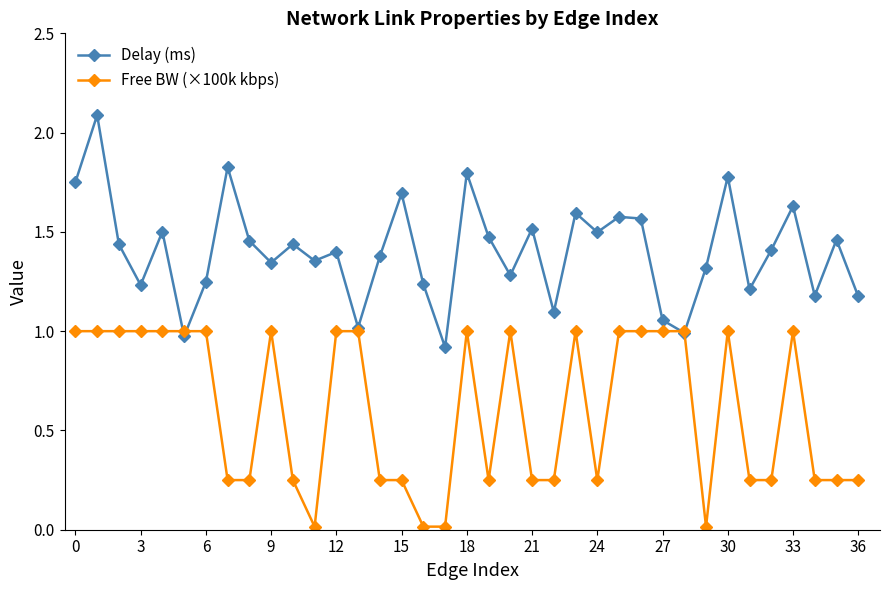

True or false: Delay (ms) has more than 1 points higher than both neighbors.

True